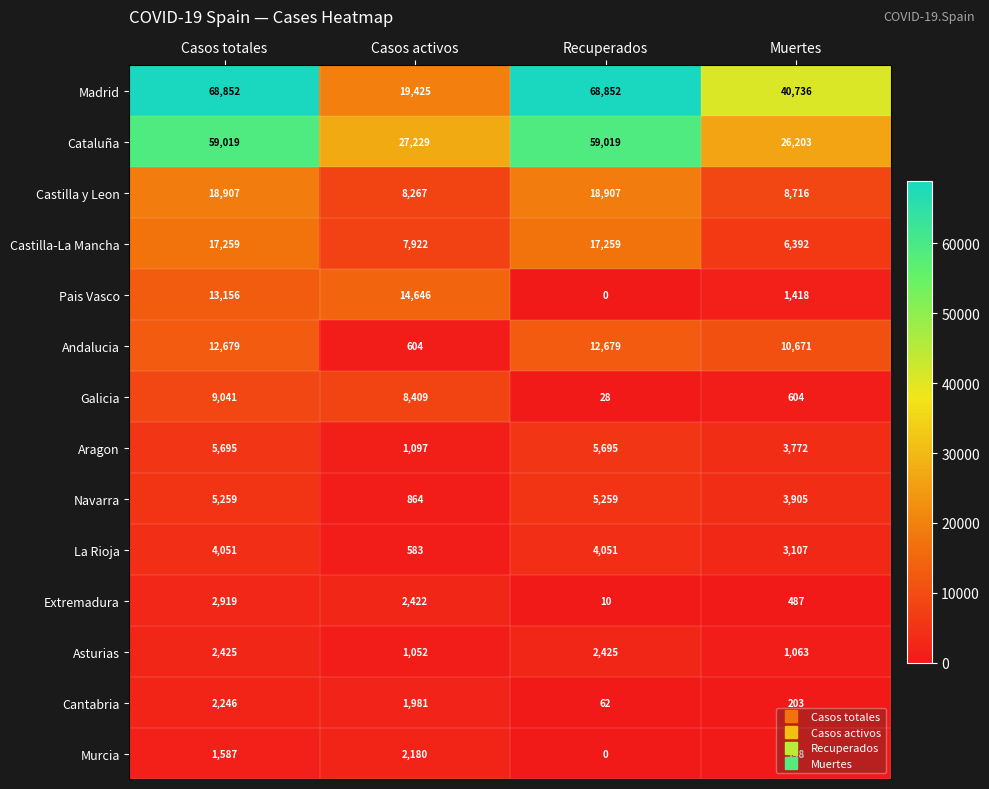

Rank the series by their maximum value, from highest to lowest.

Madrid, Cataluña, Castilla y Leon, Castilla-La Mancha, Pais Vasco, Andalucia, Galicia, Aragon, Navarra, La Rioja, Extremadura, Asturias, Cantabria, Murcia